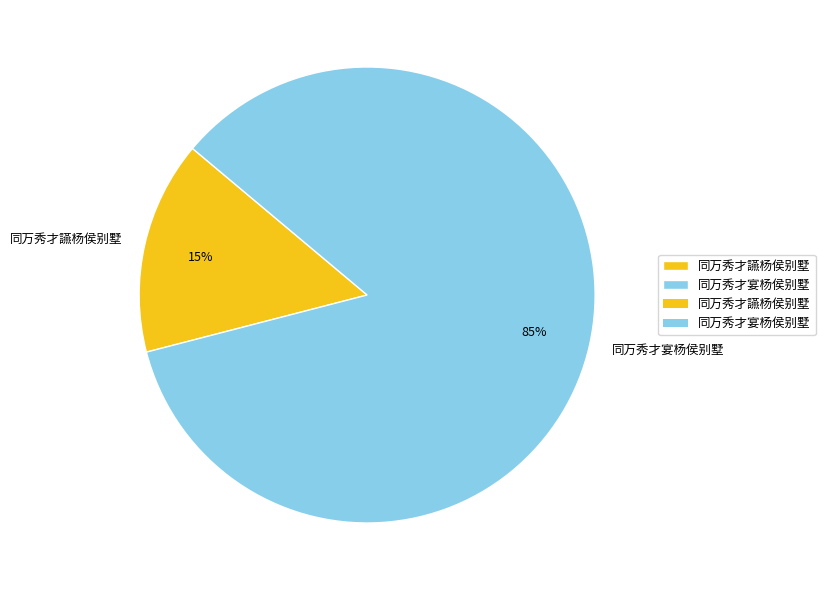

What percentage is the 同万秀才宴杨侯别墅 slice, to the nearest percent?

85%